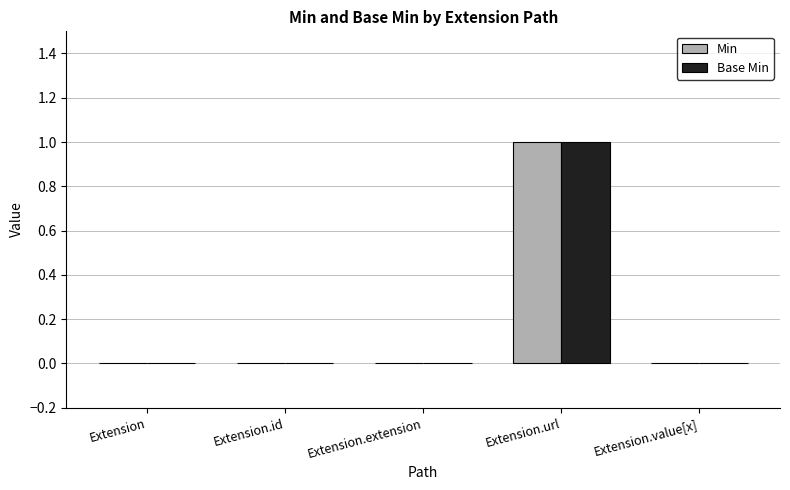

What is the maximum value shown in the chart?

1